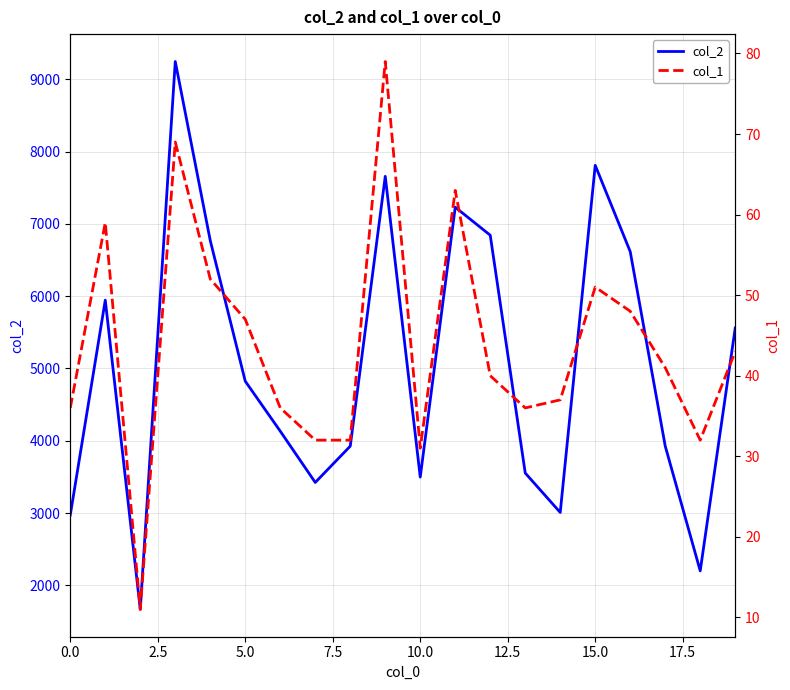

At how many categories does at least one series exceed 828?

20